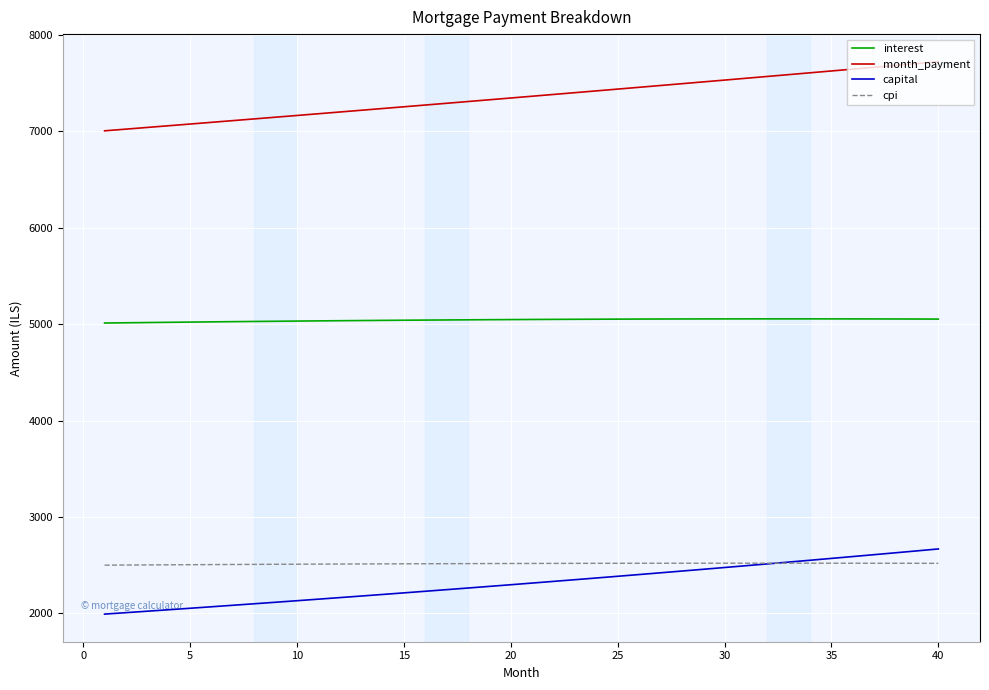

What is the lowest value of the capital series?

1993.5